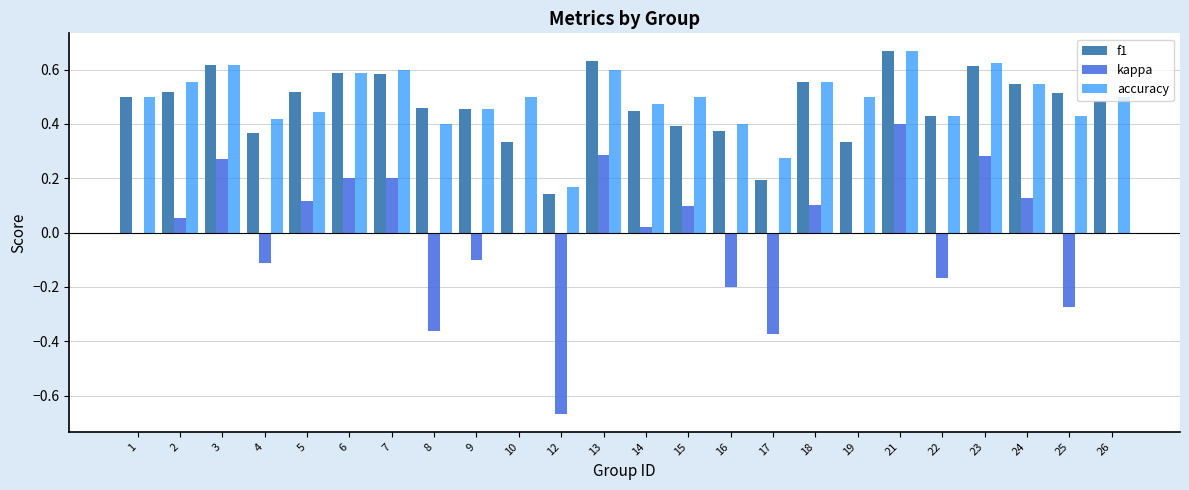

Which category has the highest value in the accuracy series?

21